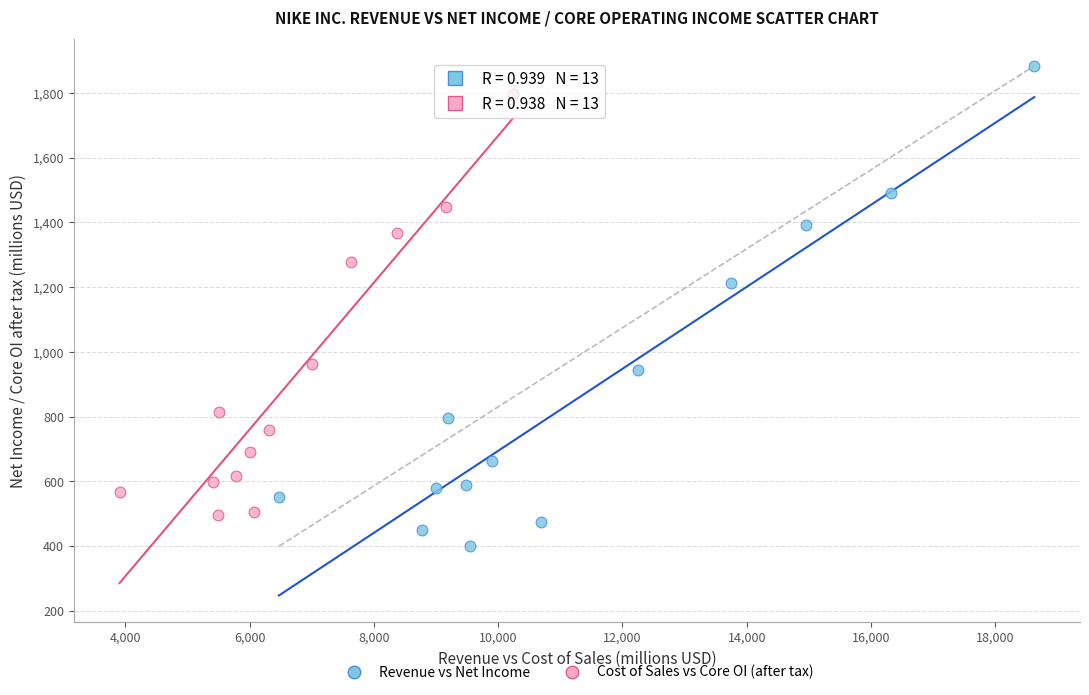

Which series contains the lowest Y value?

Revenue vs Net Income